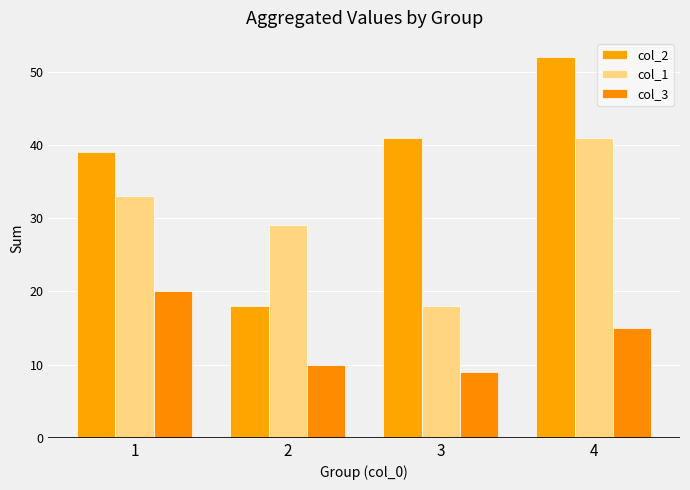

The col_1 series shows 16 at 2. True or false?

False